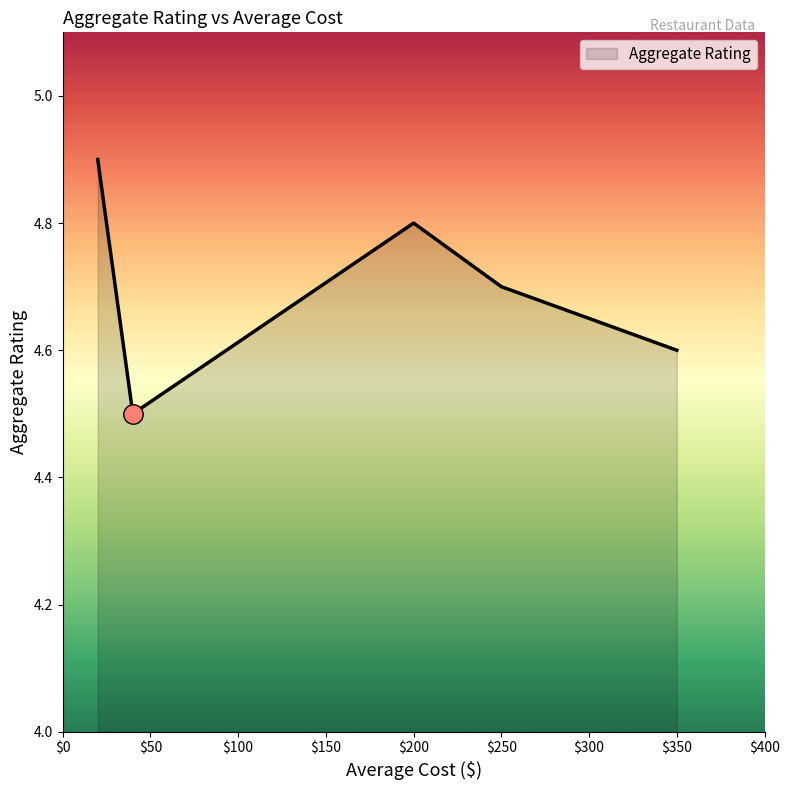

Reading left to right, what are all the values shown in this chart?

4.9	4.5	4.8	4.7	4.6